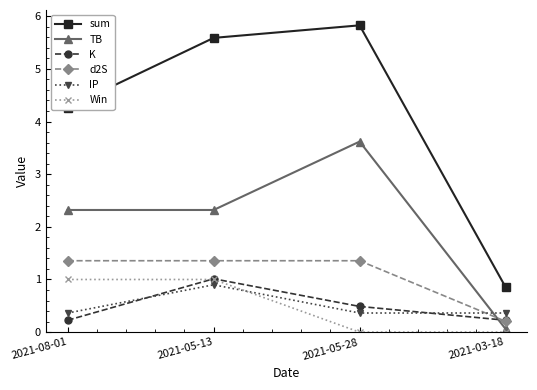

What is the label of the 2nd point from the right?

2021-05-28